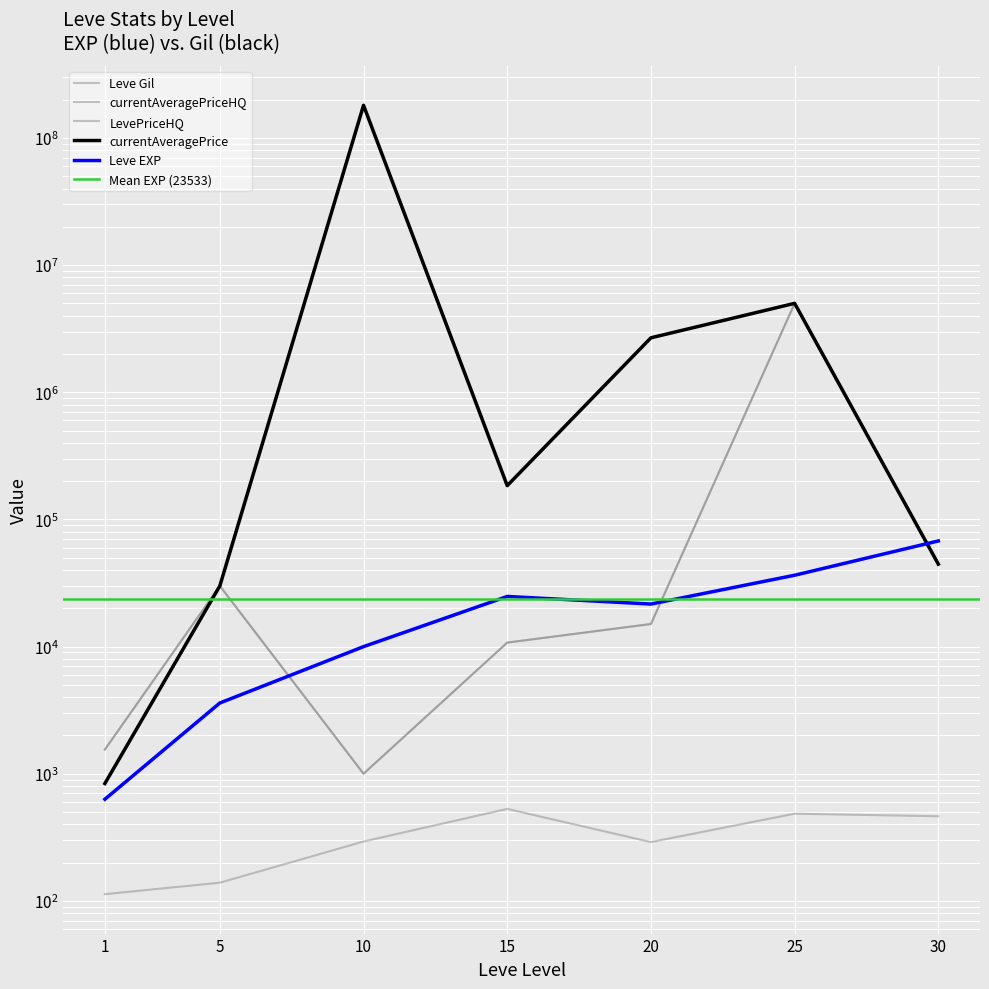

How many data points does each series have?

7